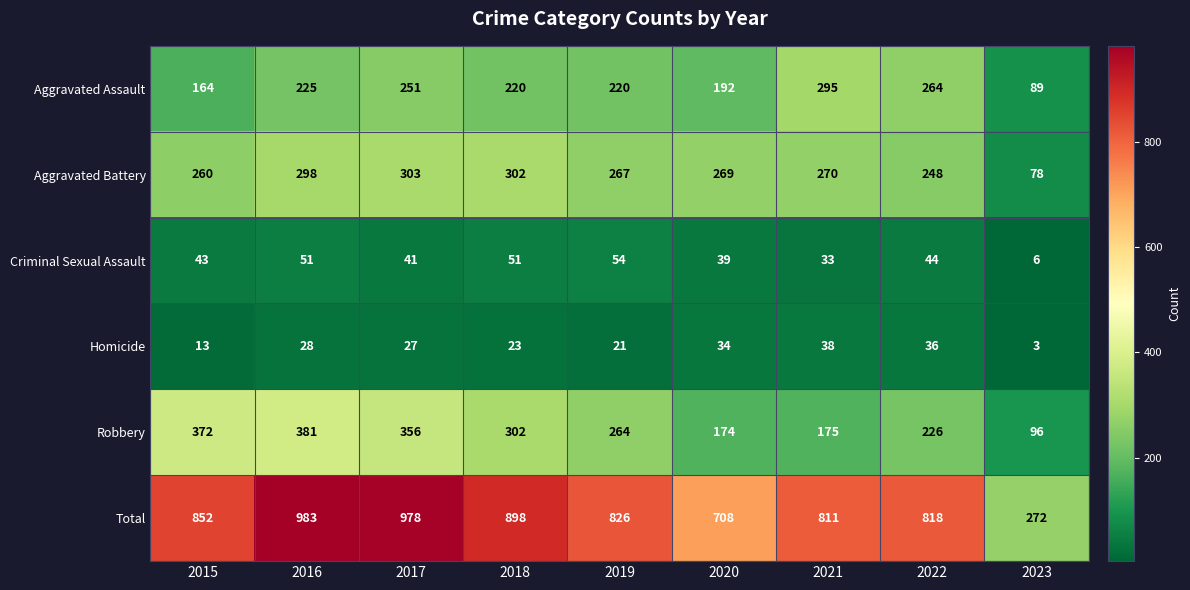

Is it true that Robbery equals 226 at 2022?

True